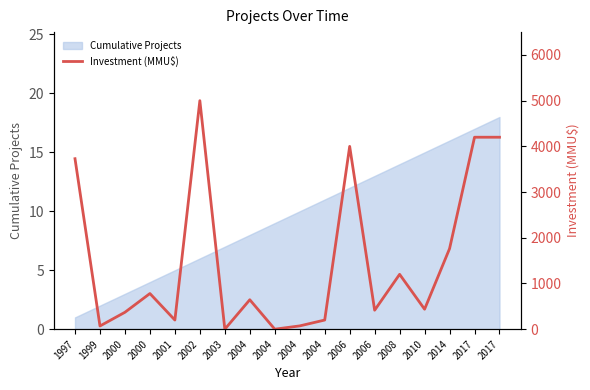

The value at 2000 is 178. True or false?

False